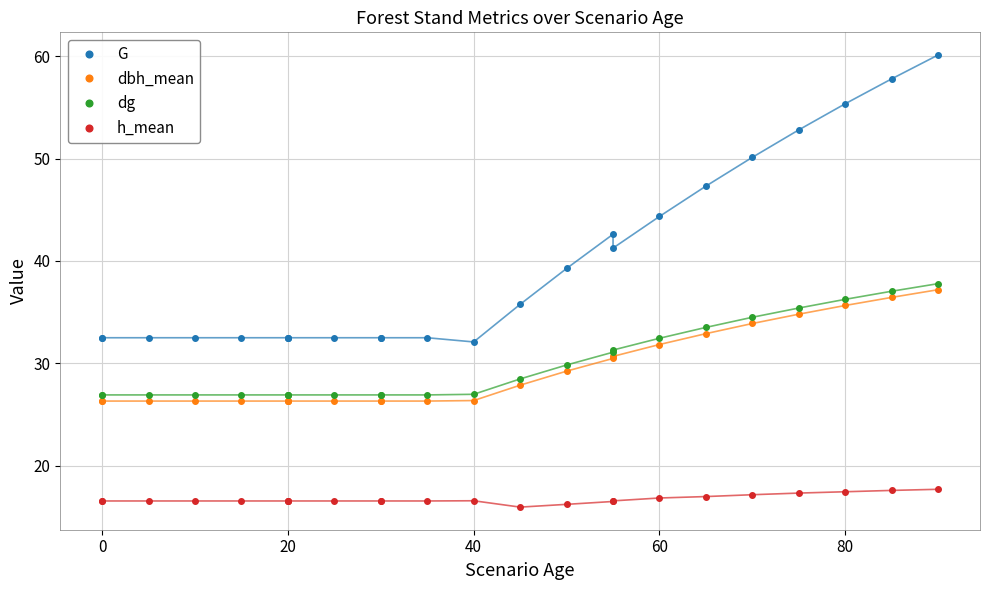

Is the value of dg at 11 greater than the value of G at 0?

No